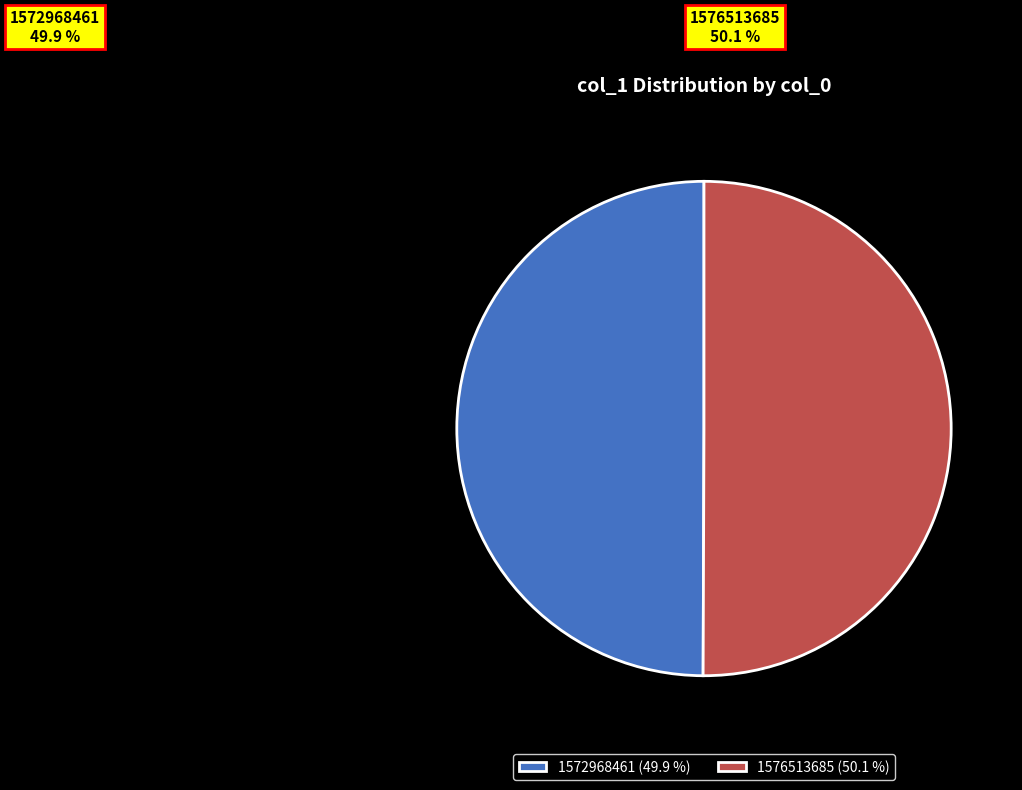

To the nearest percent, what is the average slice percentage?

50%